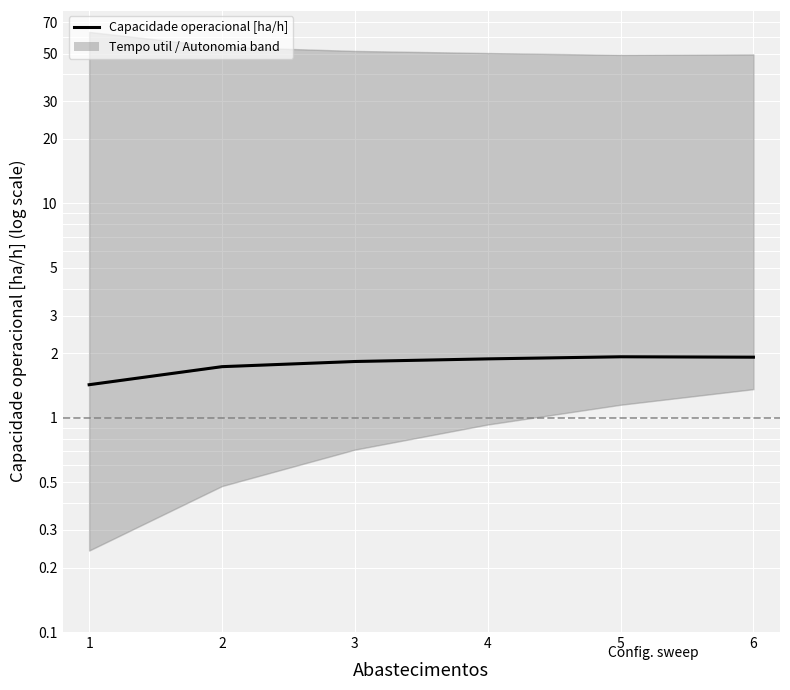

The value at 3 is 1.8. True or false?

True